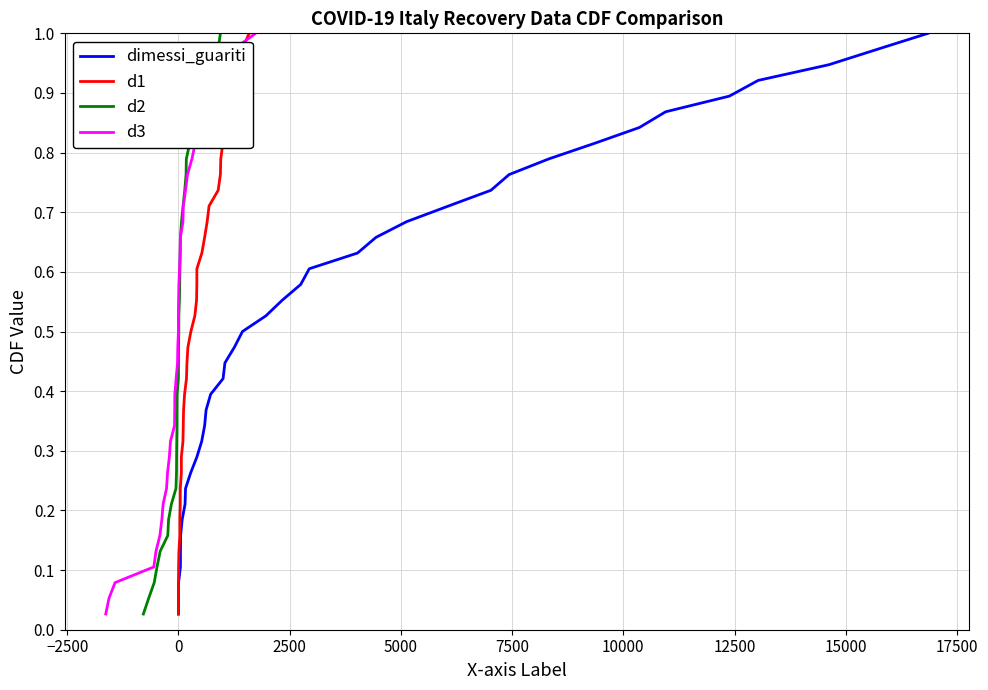

Does the chart have visible grid lines?

Yes